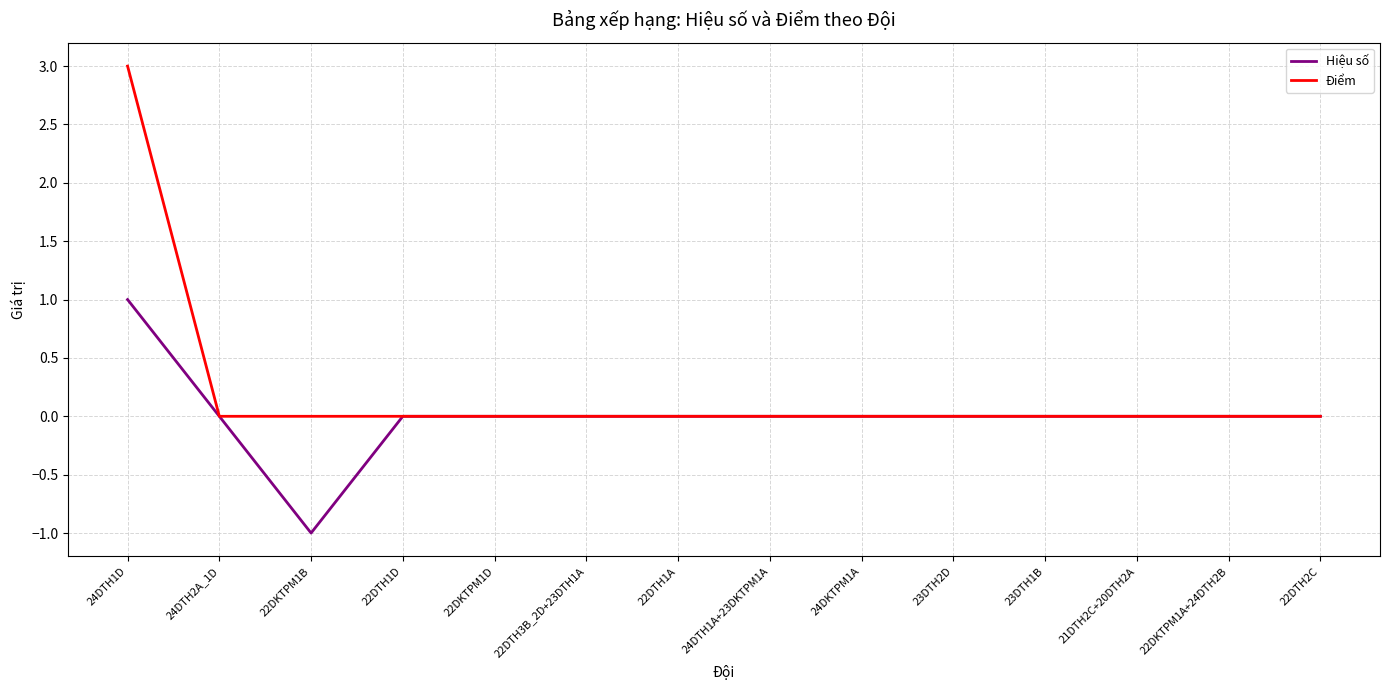

Count the number of data series in this chart.

2